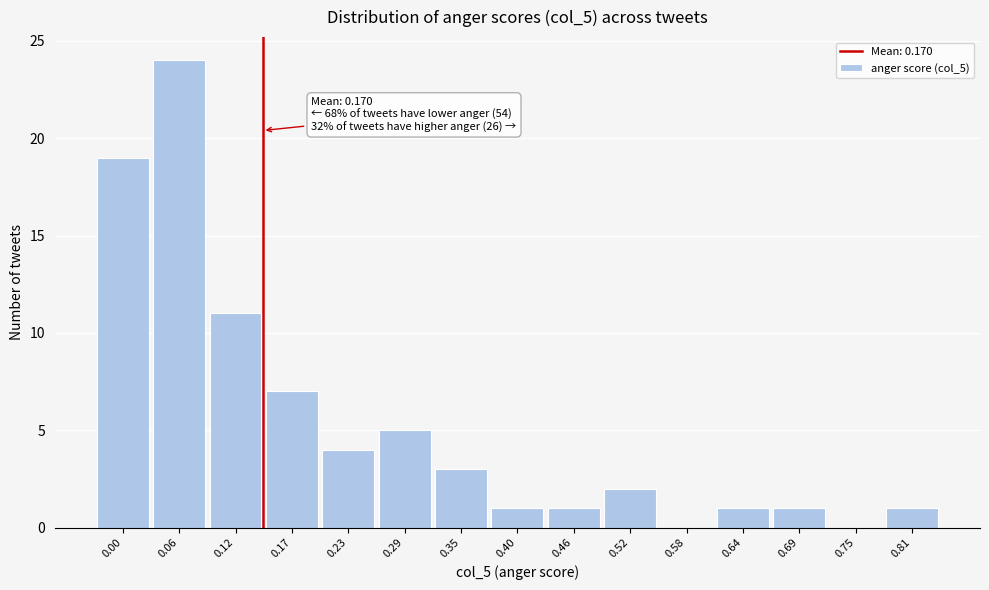

Reading left to right, list all the values displayed in this chart.

0.00=19	0.06=24	0.12=11	0.17=7	0.23=4	0.29=5	0.35=3	0.40=1	0.46=1	0.52=2	0.58=0	0.64=1	0.69=1	0.75=0	0.81=1